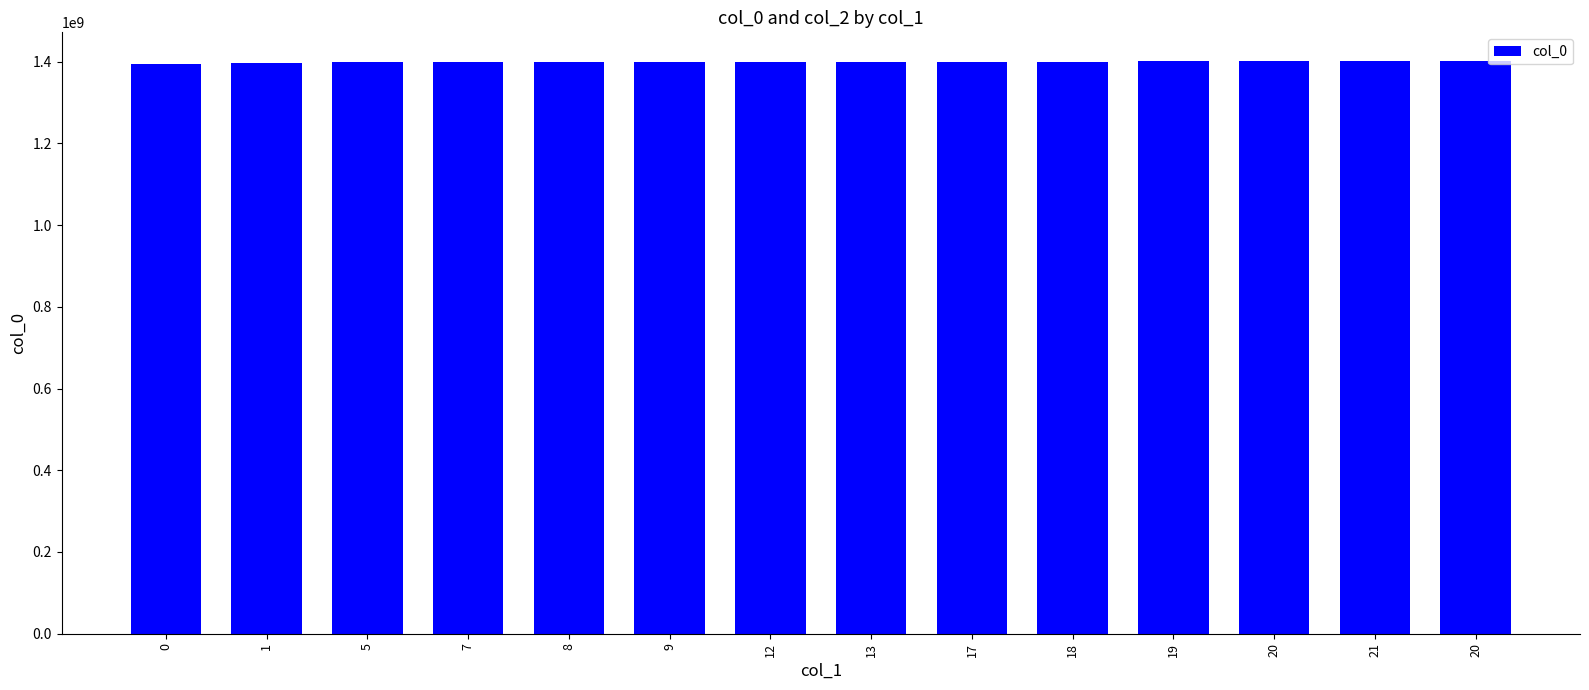

Are the bars horizontal?

No